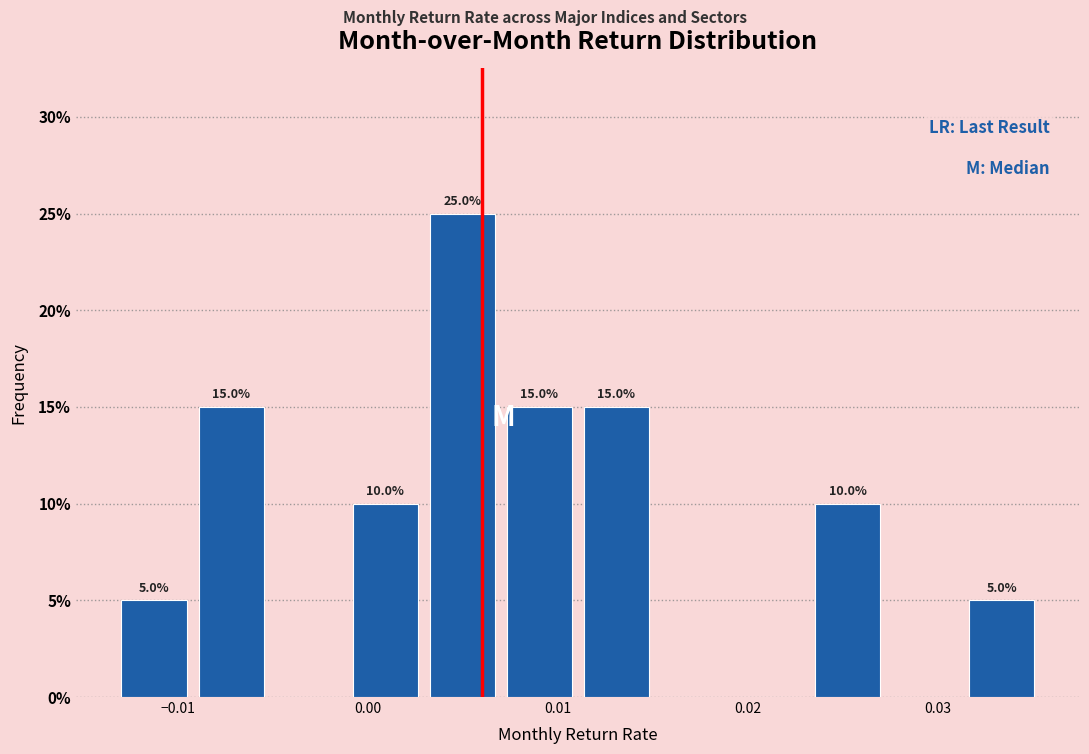

Which range on the x-axis has the tallest bar?

0.003 to 0.007